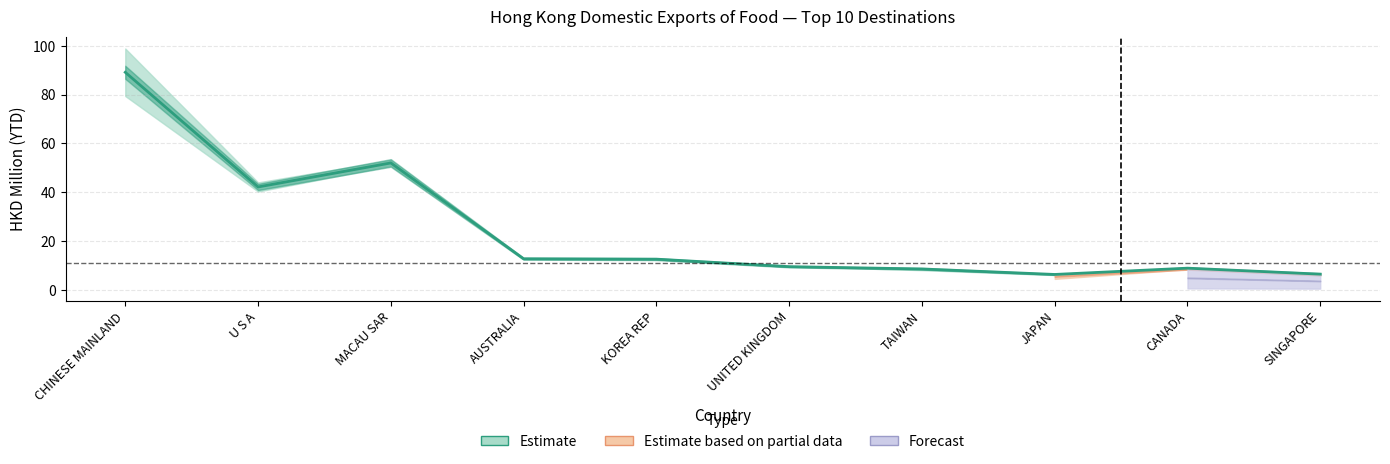

At which label does 202012 first exceed 11?

CHINESE MAINLAND